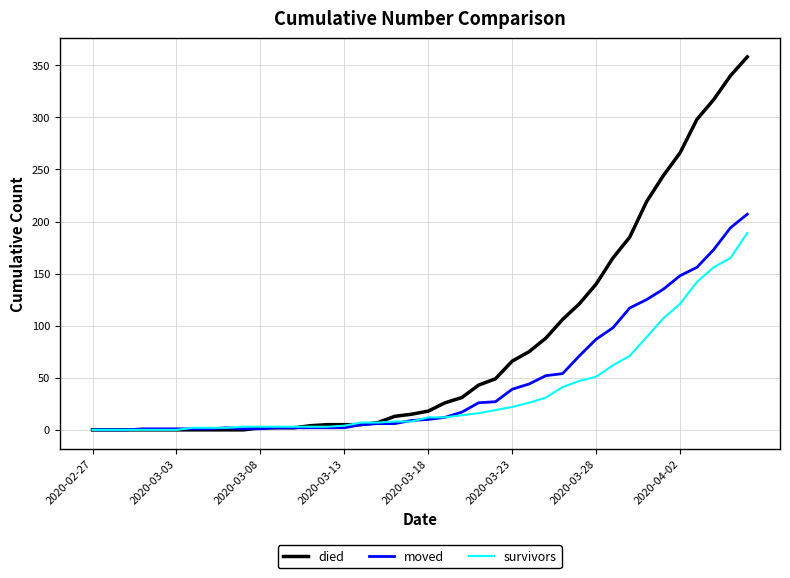

Which series has the widest spread of values?

died